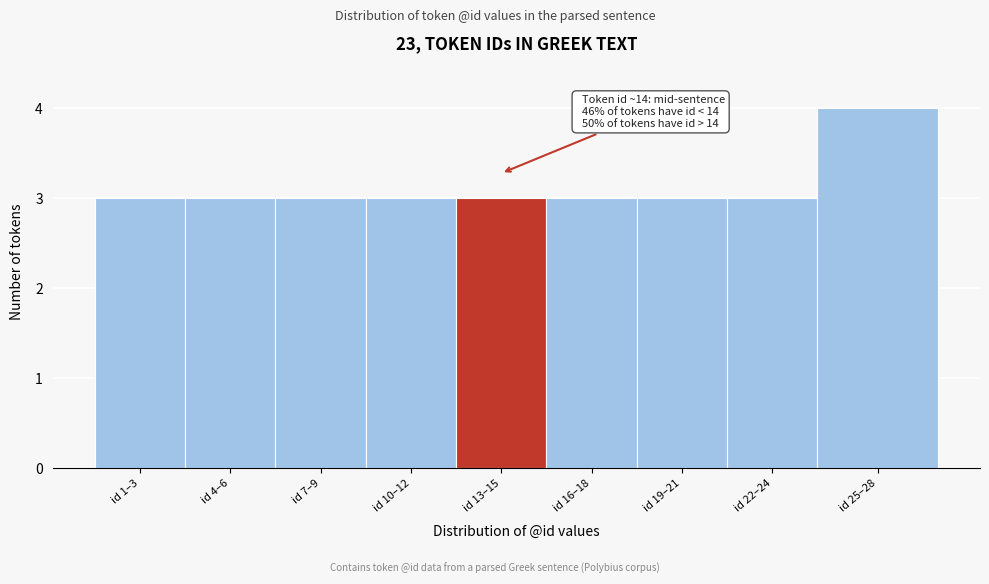

Reading left to right, transcribe all the data shown in this chart.

3	3	3	3	3	3	3	3	4